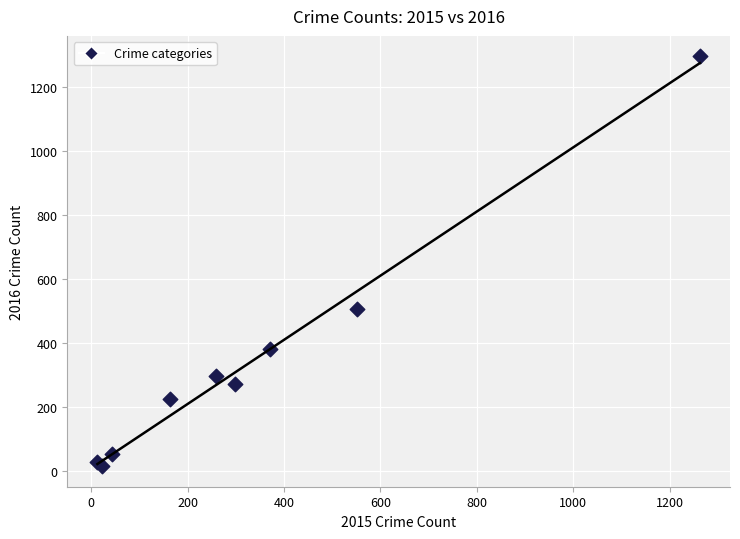

What Y value in the scatter plot is closest to 655?

505